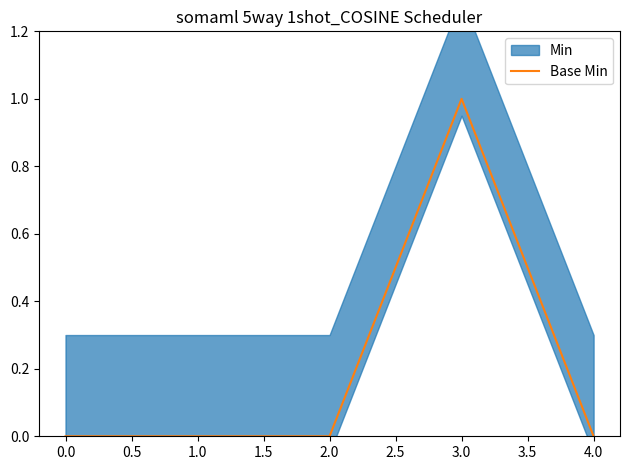

True or false: Base Min has a value of 0 at 0.0.

True